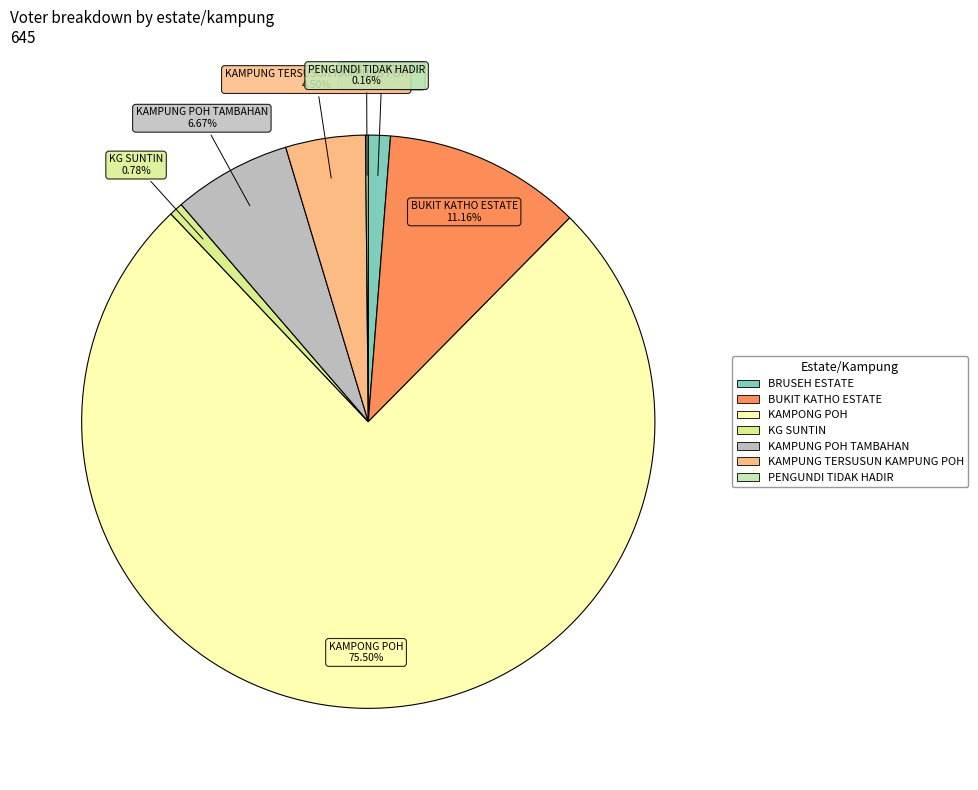

Which category has the biggest portion of the pie?

KAMPONG POH